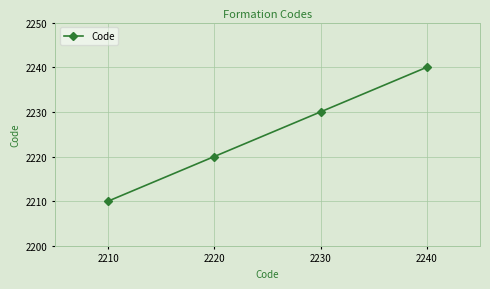

How many categories are shown in the chart?

4